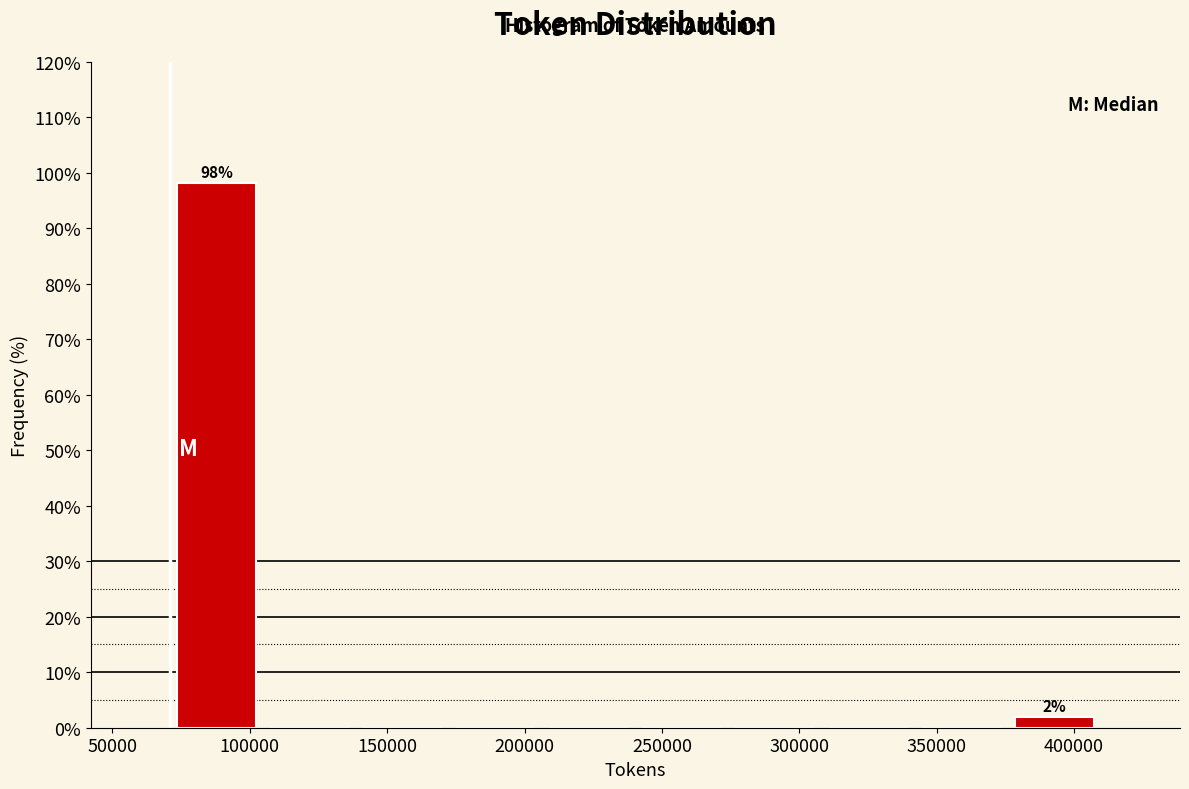

Over which range of the x-axis is the bar tallest?

70000 to 105000